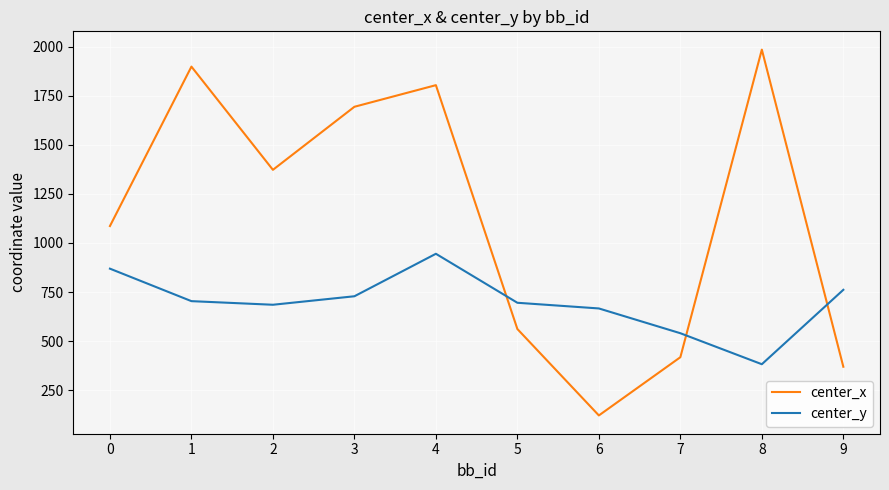

At which category does center_y reach its first local peak?

4